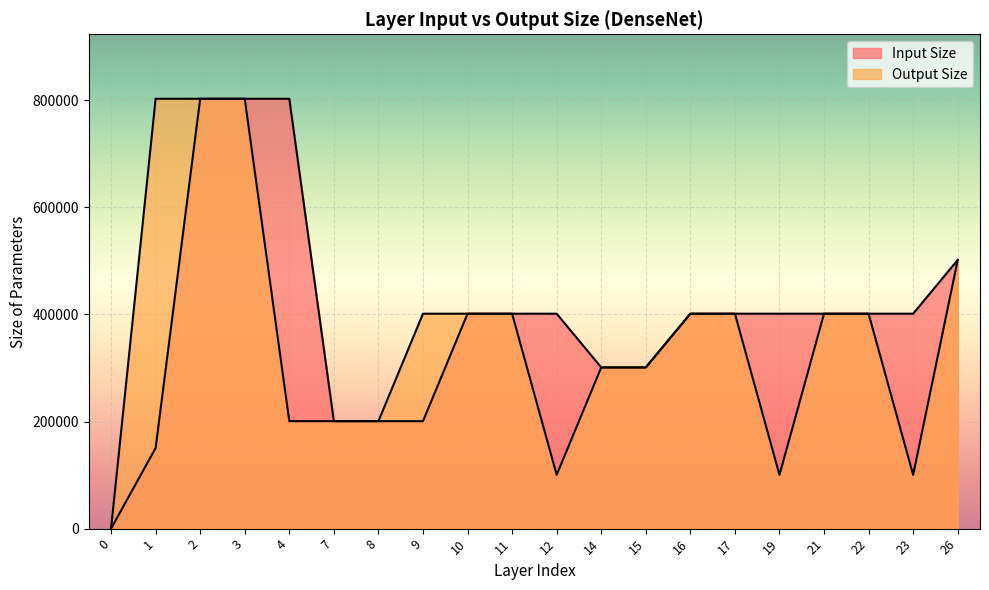

At how many categories does at least one series exceed 613640?

4